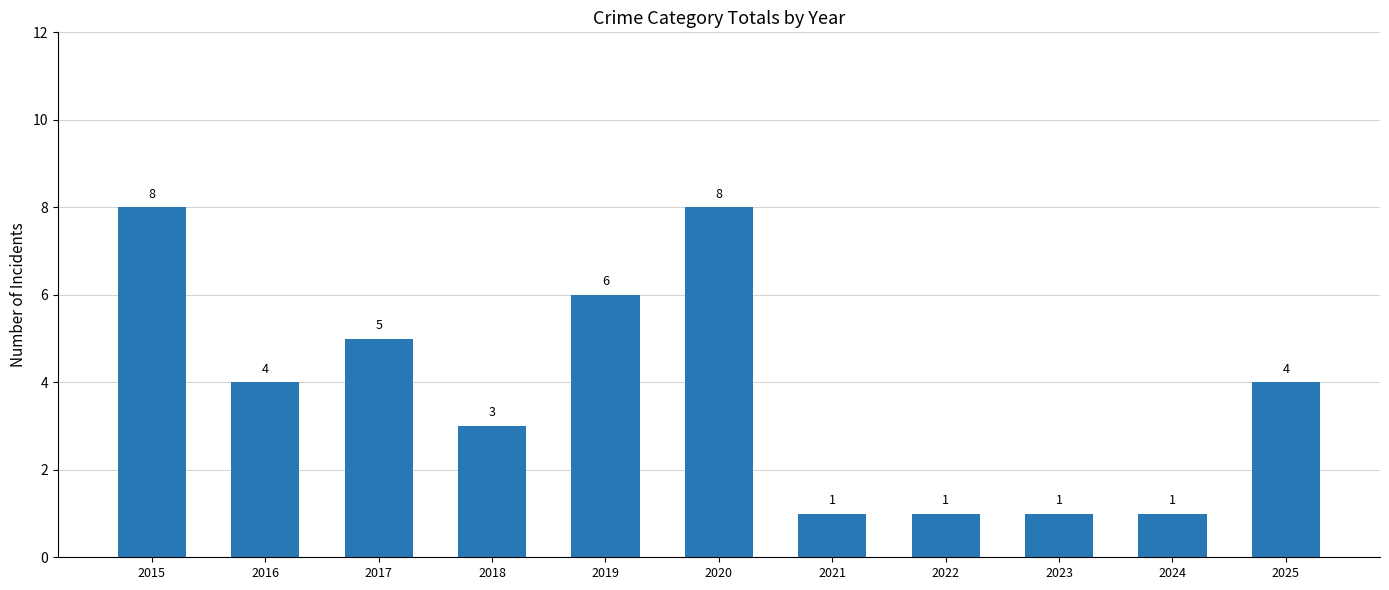

What is the smallest value displayed?

1